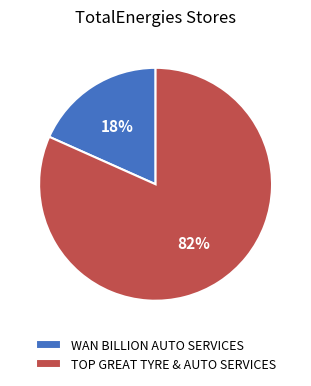

Rank the categories by value from lowest to highest.

WAN BILLION AUTO SERVICES, TOP GREAT TYRE & AUTO SERVICES